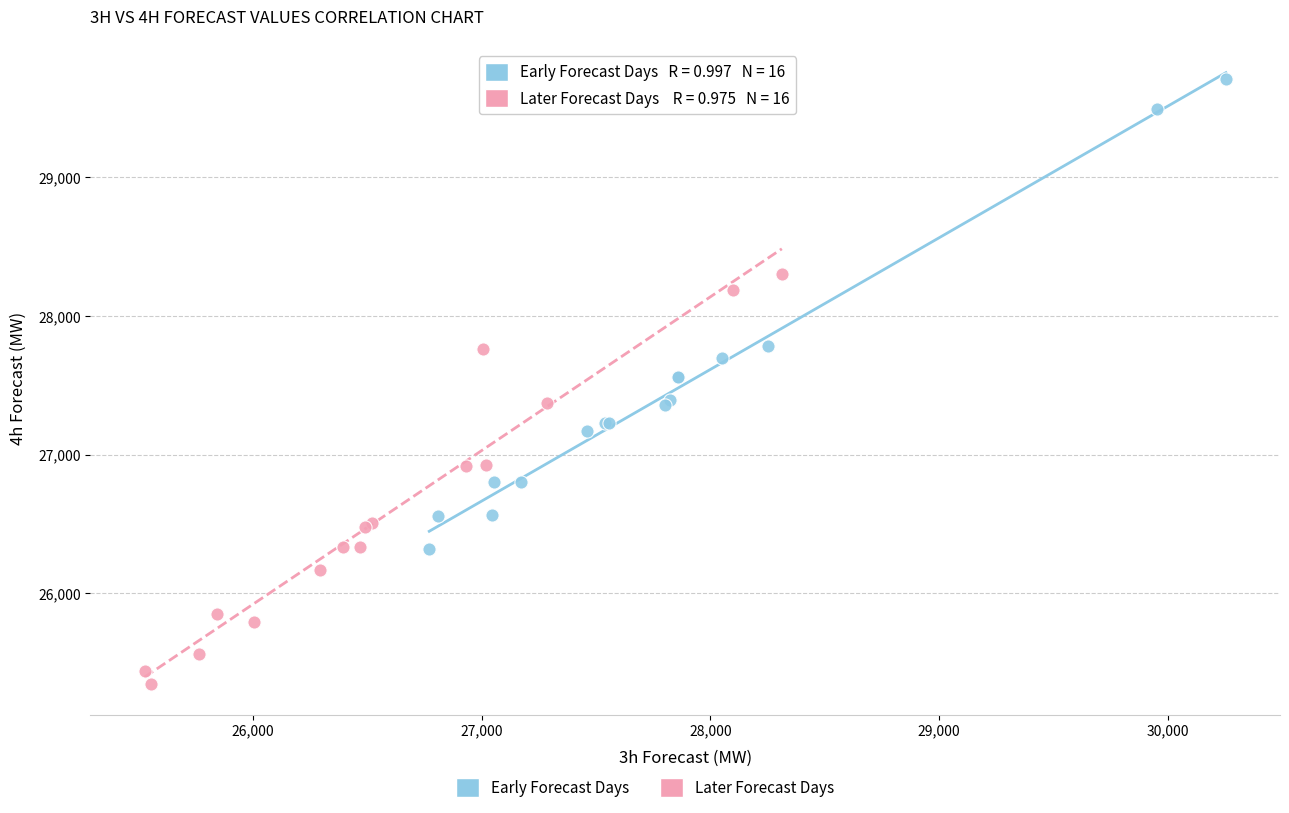

Which series has the largest Y range (max minus min)?

Early Forecast Days